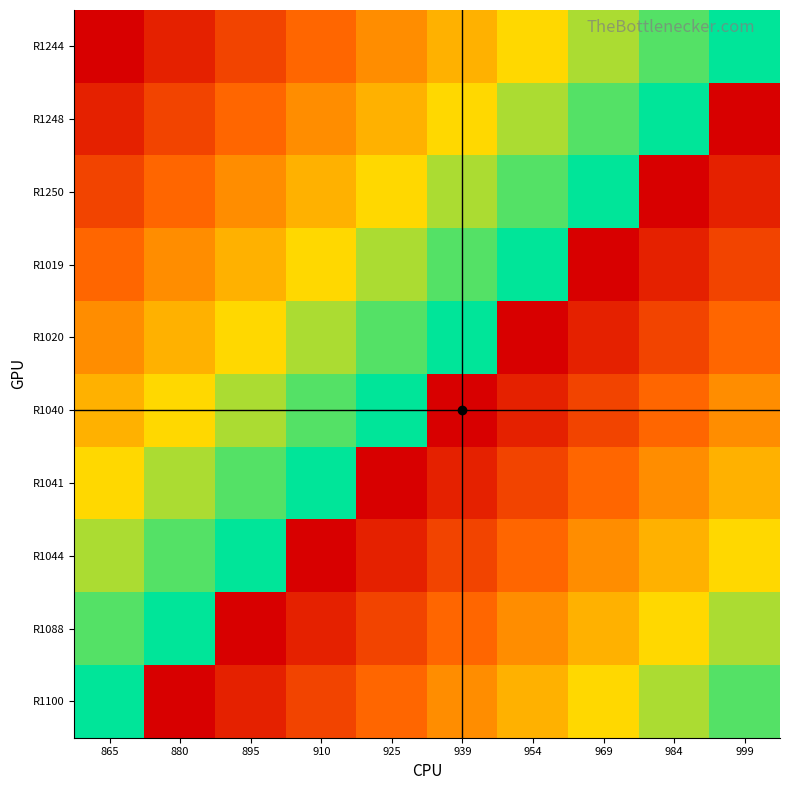

What is the spread (max minus min) of values at 939?

1.0